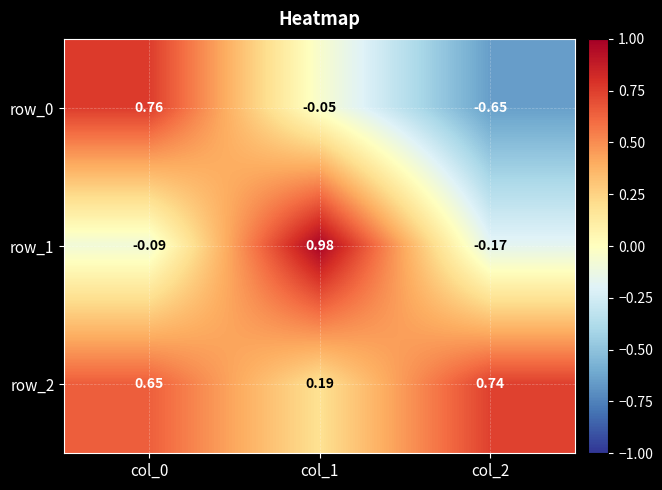

Count the row_2 values in the range 0 to 1.

3